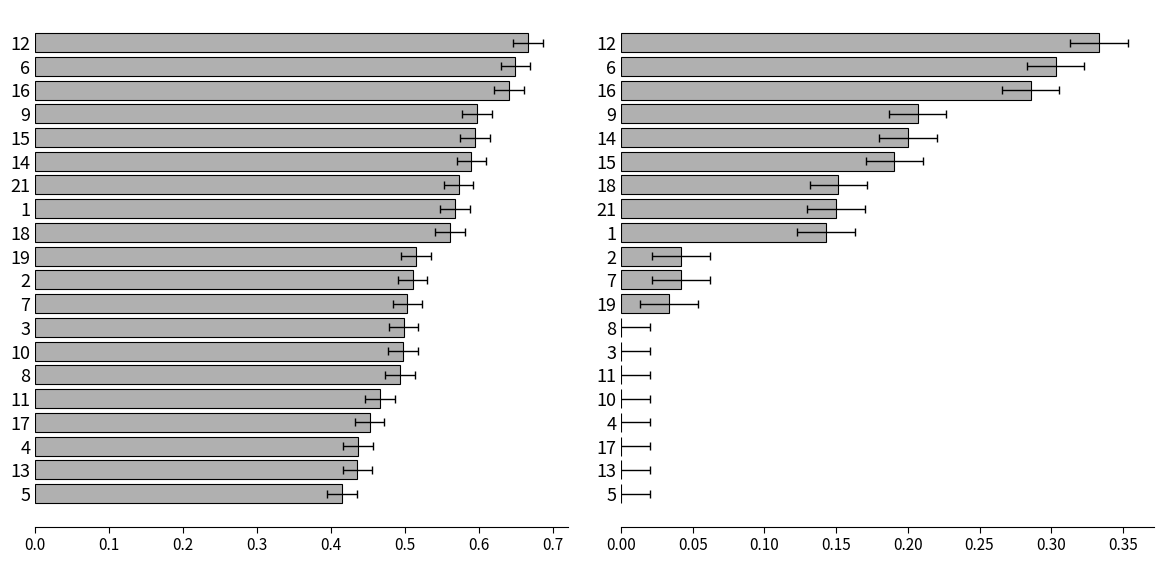

Are the bars grouped side by side (vs. stacked)?

Yes